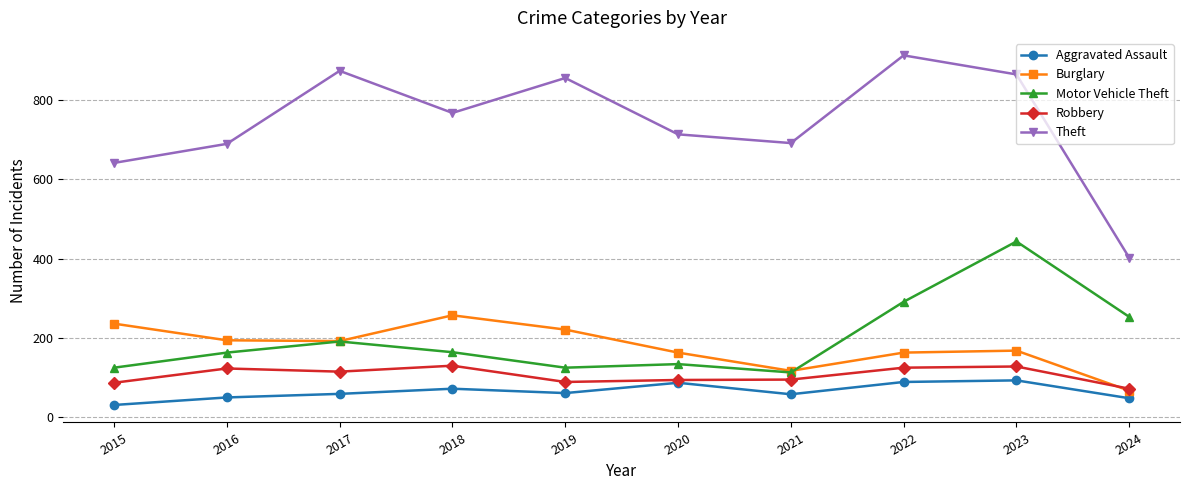

The value of Motor Vehicle Theft at 2016 is 163. True or false?

True